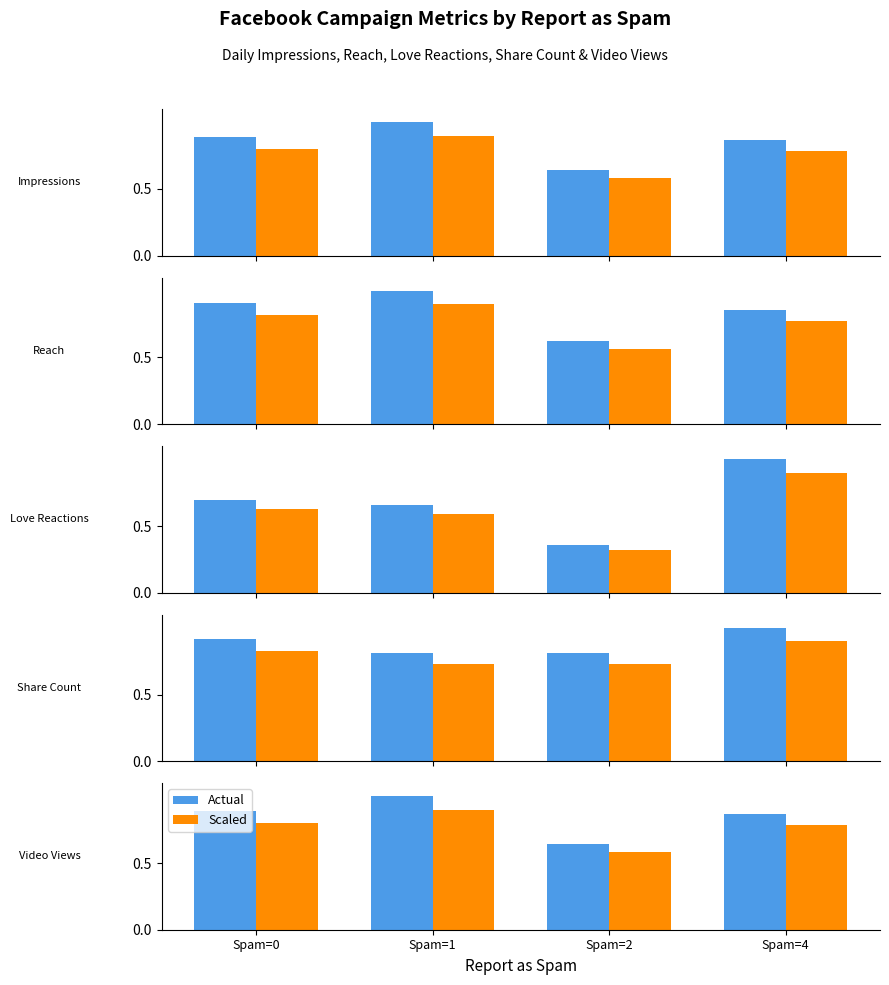

What is the sum of the Scaled values at Spam=1 and Spam=2?

1.5